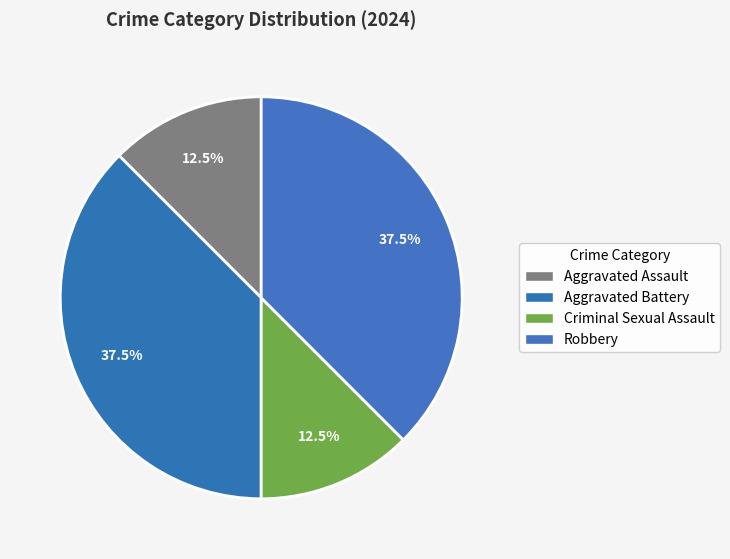

What percentage do Aggravated Battery and Robbery together represent?

75.0%